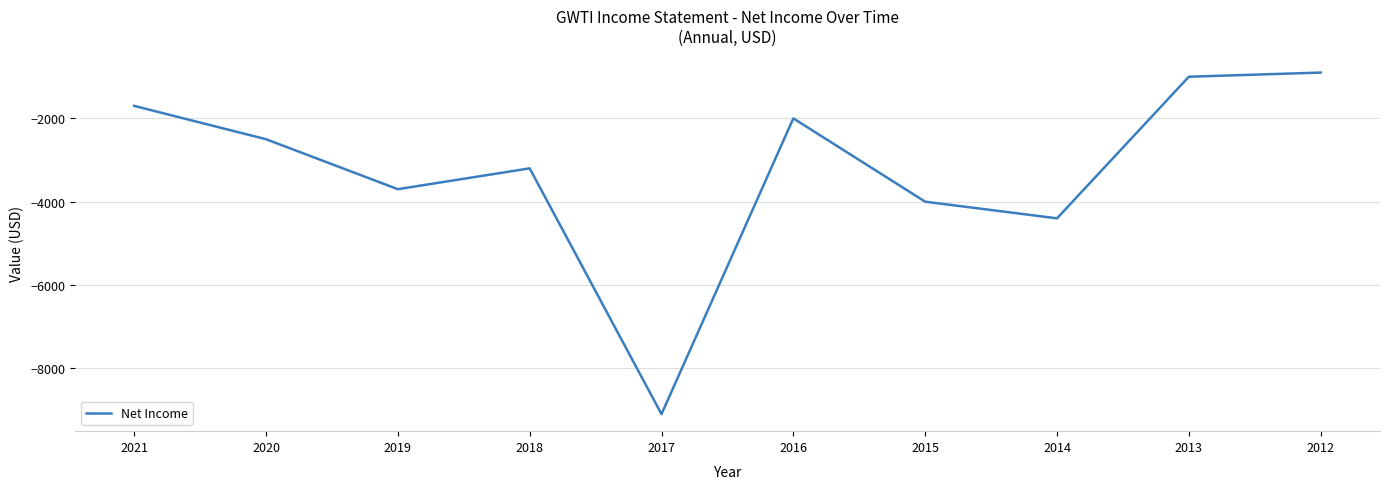

What is the difference between the values at 2012 and 2019?

2800